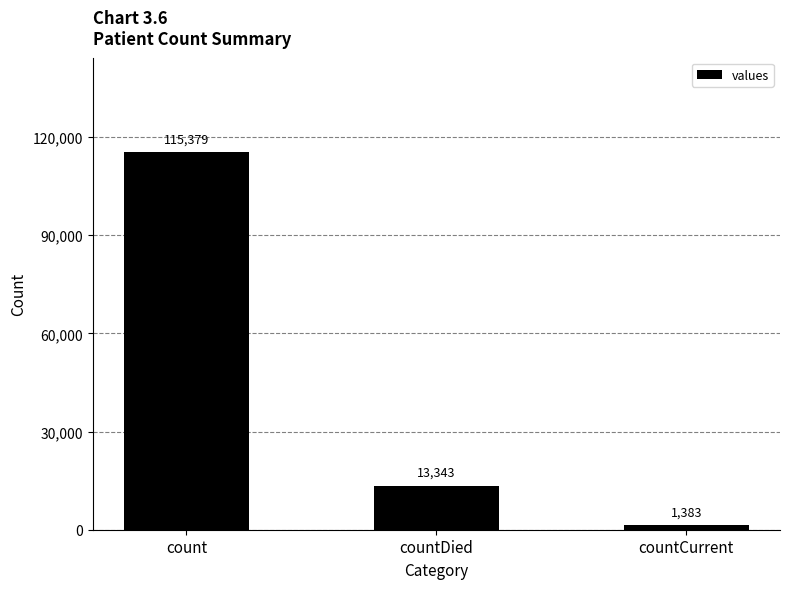

What is the change in value from count to countDied?

-102036